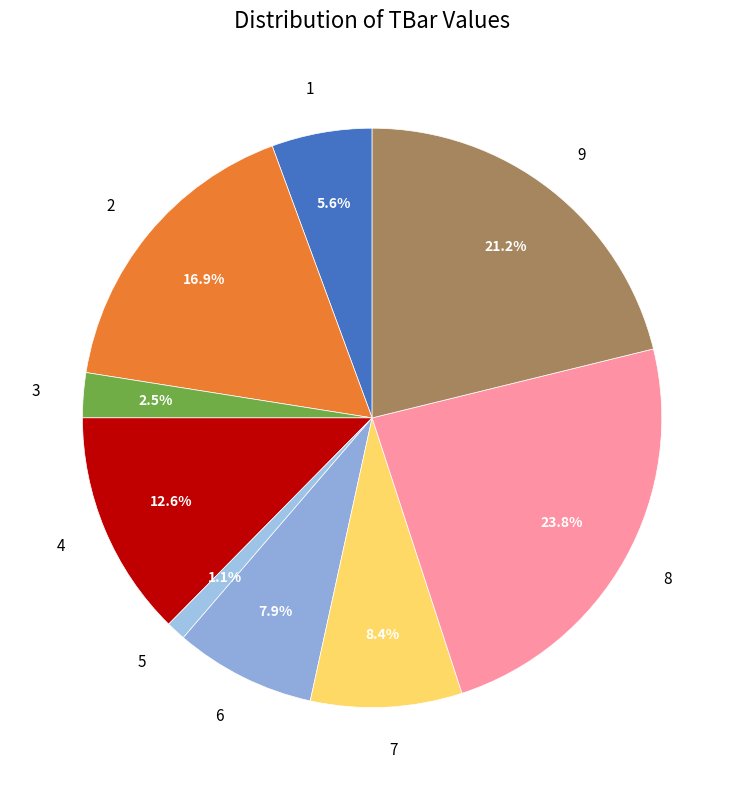

What percentage is the 2 slice, to the nearest percent?

17%